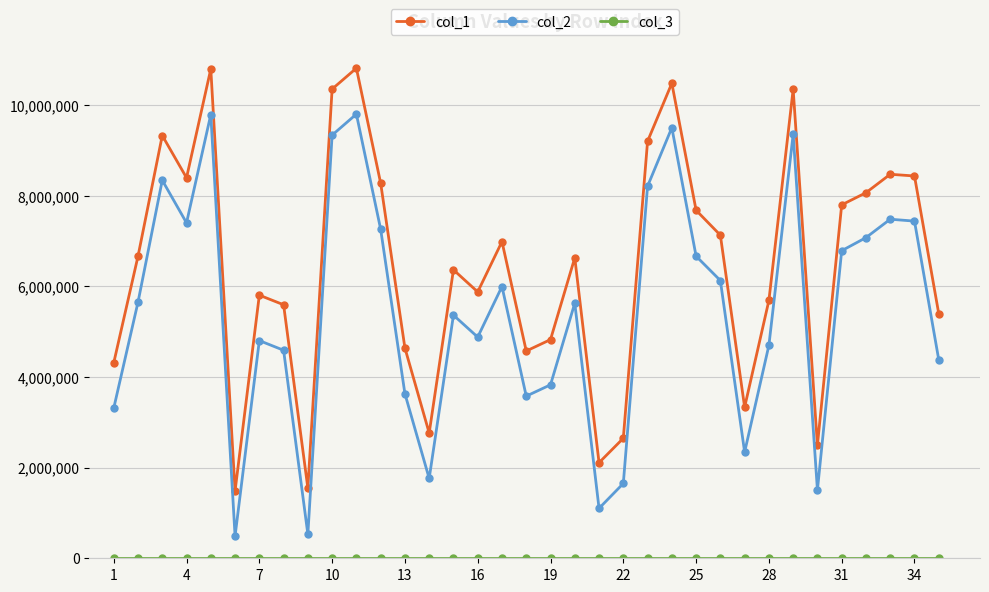

Which series has the largest total across all categories?

col_1